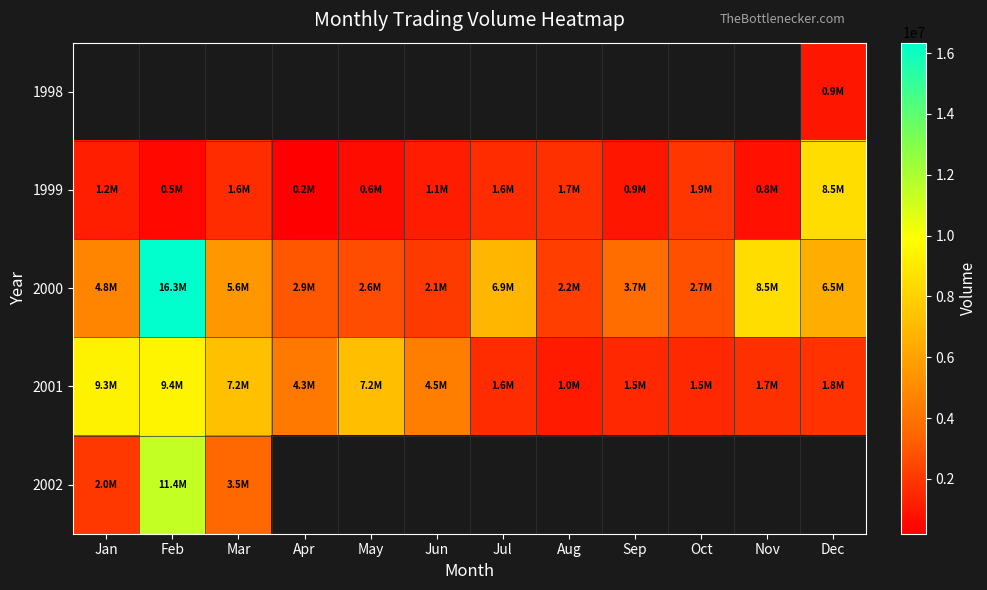

Which category has the lowest value across all series?

Apr